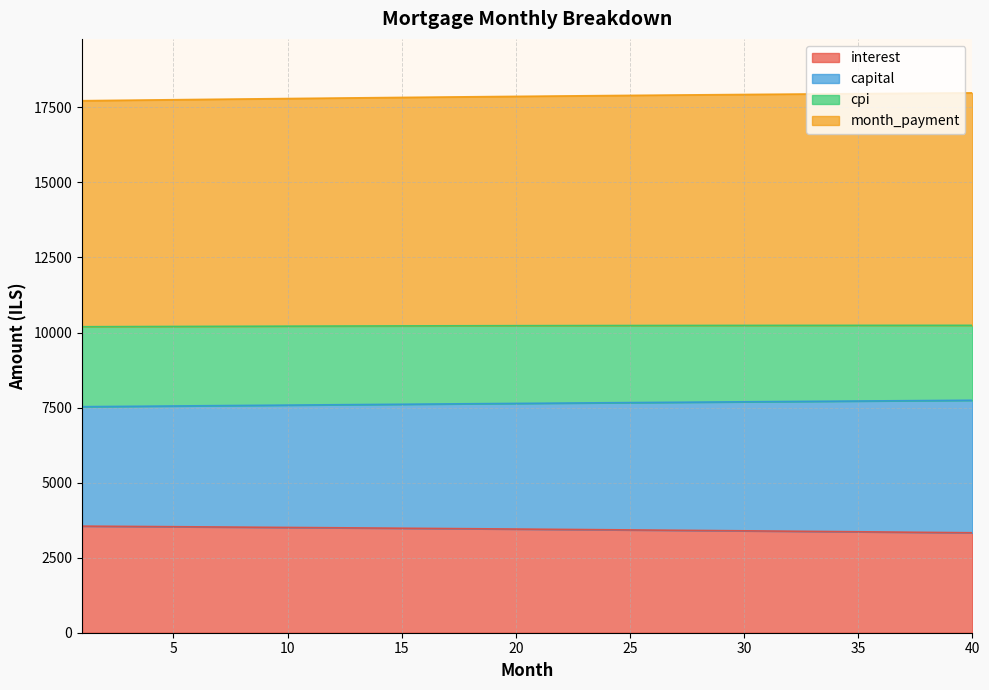

Where does the cpi series first go above 17874?

21